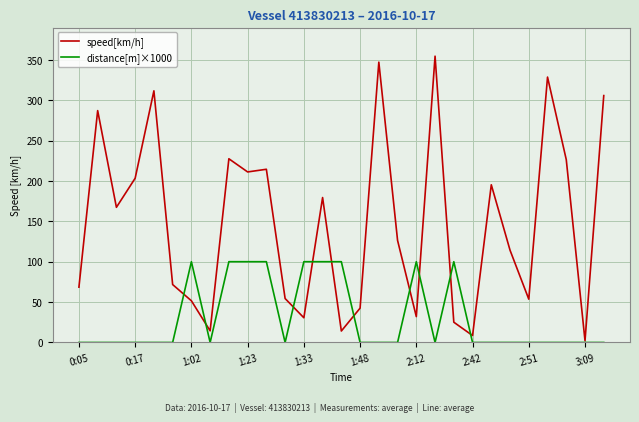

List the series in order of their peak value, lowest first.

distance[m]×1000, speed[km/h]